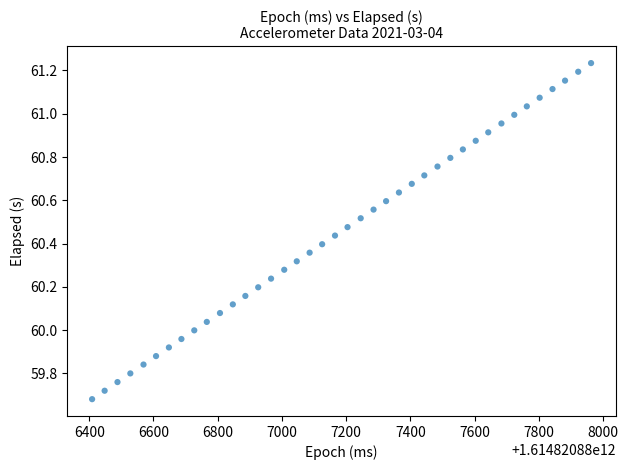

What is the range of X values (max minus min)?

1553.0